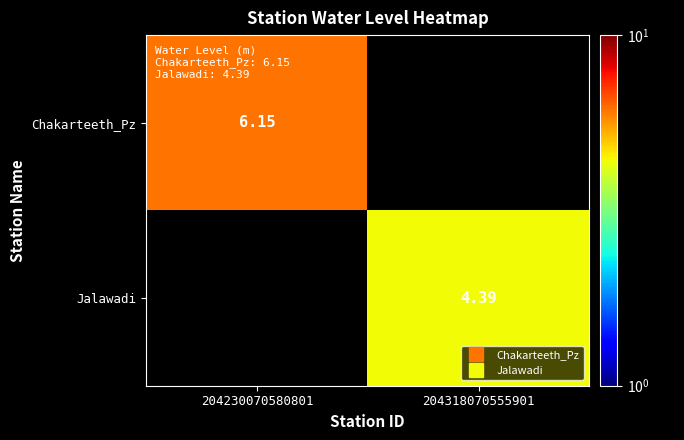

Rank the categories by Chakarteeth_Pz value from lowest to highest.

204230070580801, 204318070555901